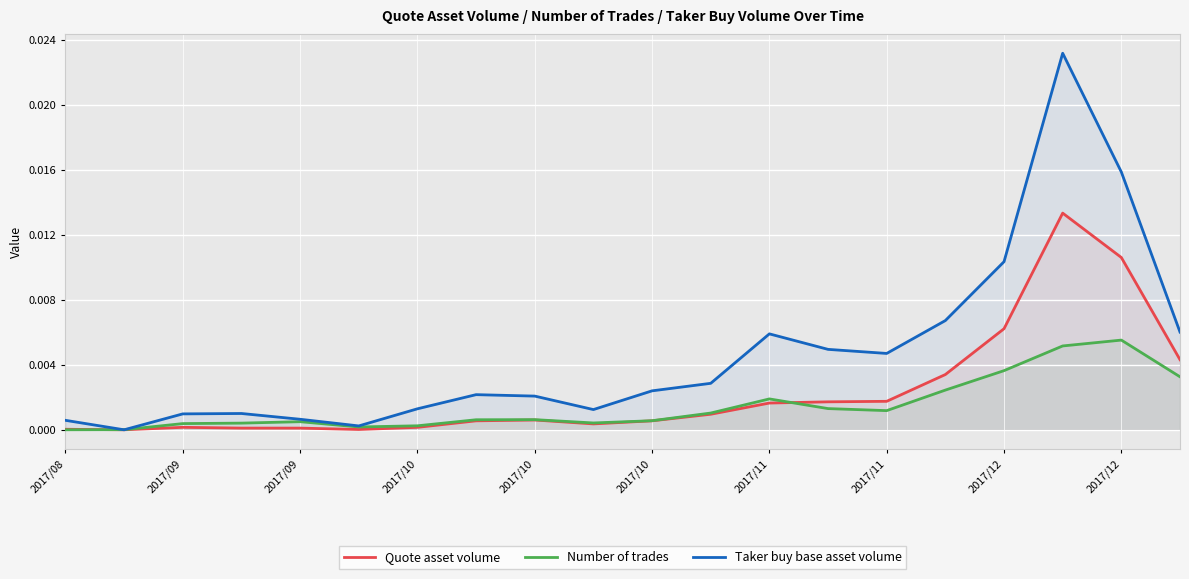

How many interior local peaks does the Taker buy base asset volume series have?

4